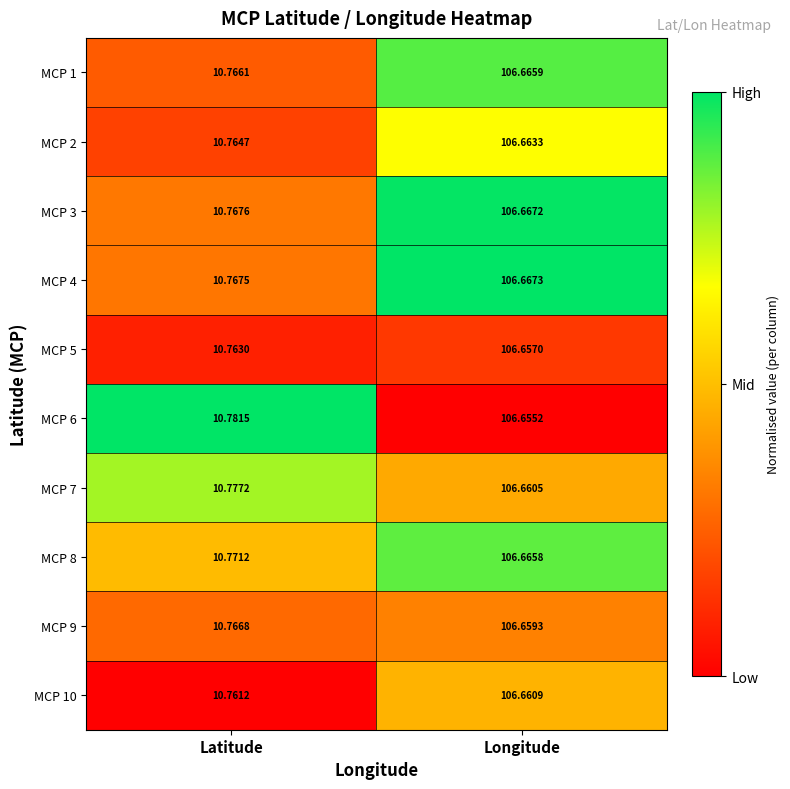

List the labels in order of MCP 6 value, largest first.

Longitude, Latitude